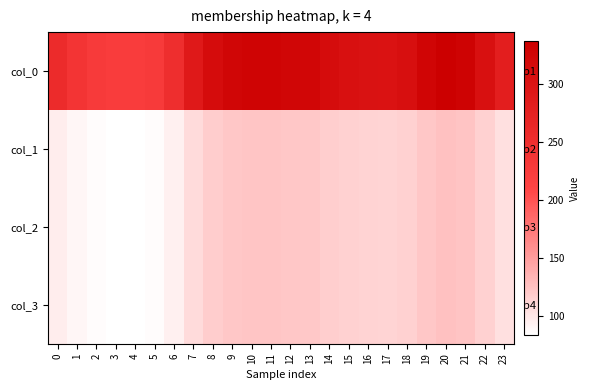

The value of col_2 at 16 is 113.3. True or false?

True